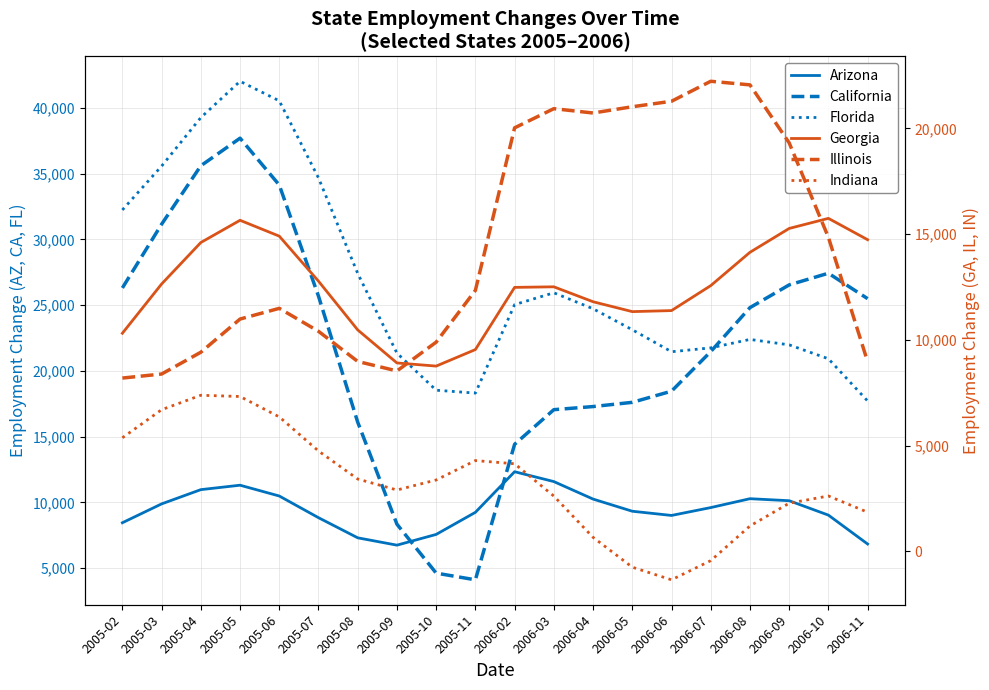

Between 2005-05 and 2005-09, which series saw the biggest shift?

California